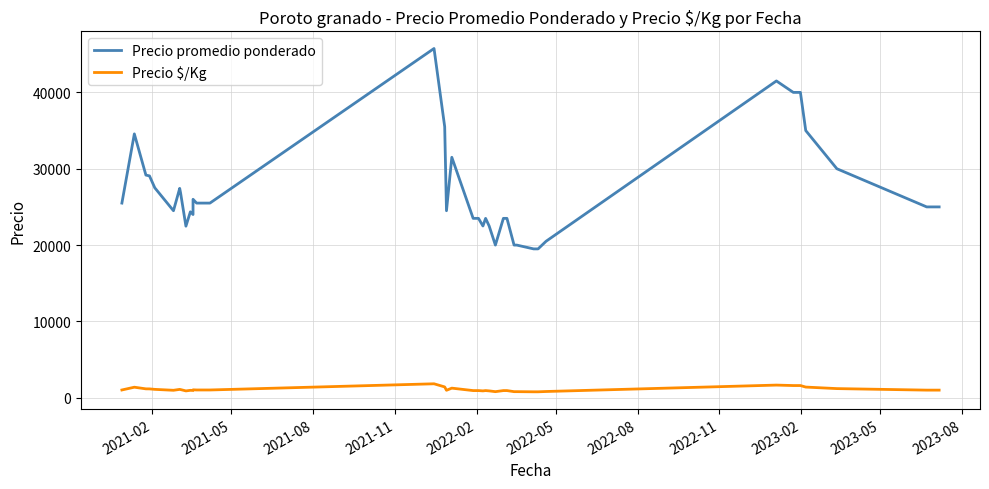

True or false: Precio $/Kg and Precio promedio ponderado intersect in this chart.

False